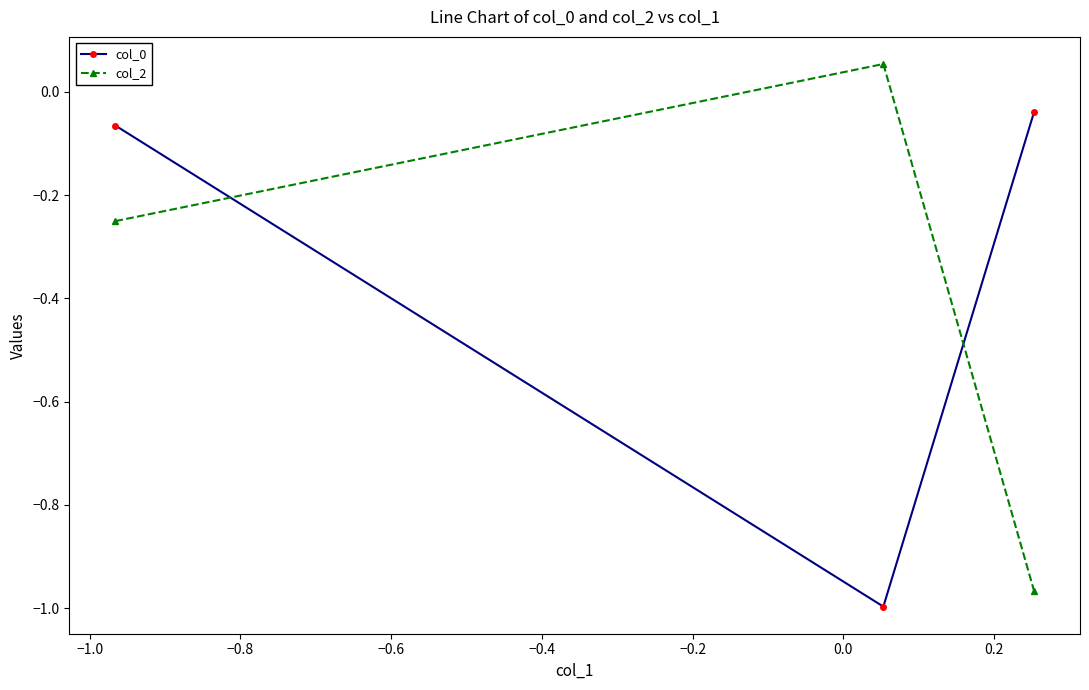

What is the average value of the col_0 series?

-0.4